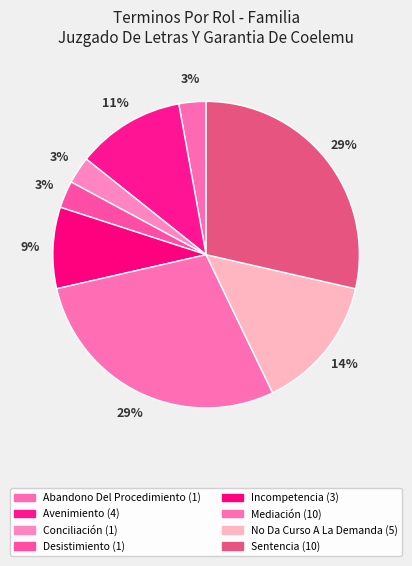

To the nearest percent, what is the difference between the Avenimiento and Mediación slice percentages?

17%